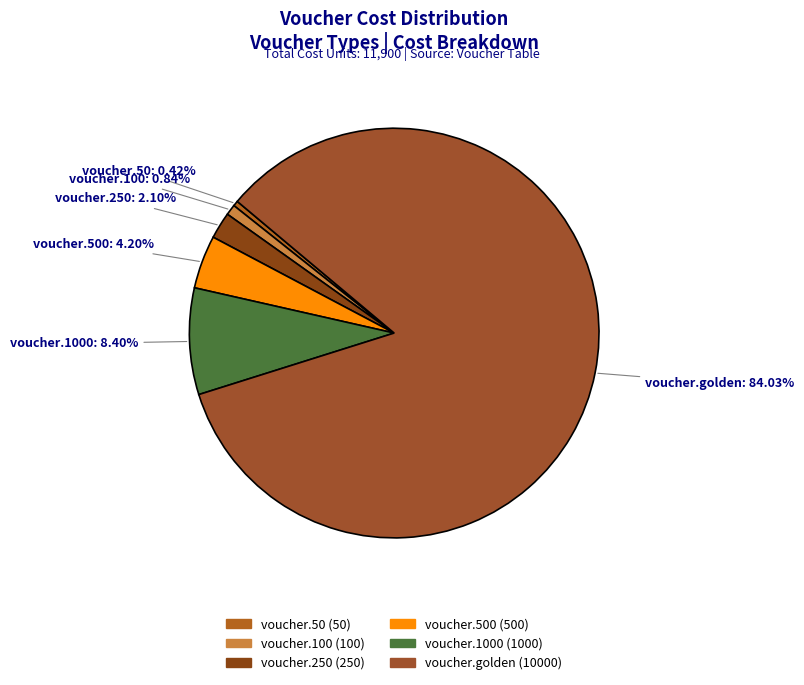

The voucher.100 slice represents 1% of the pie. True or false?

True